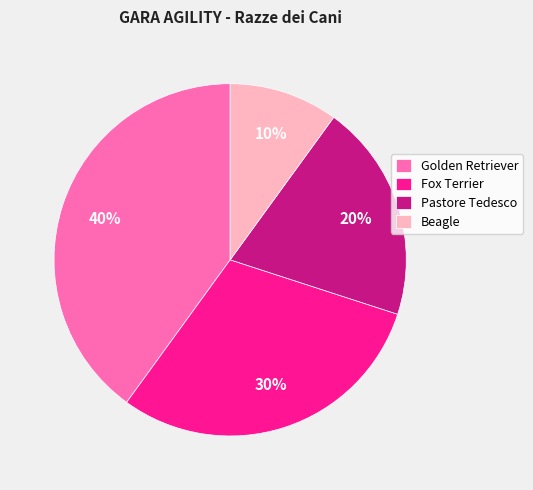

What is the ratio of the value at Fox Terrier to the value at Beagle?

3.0